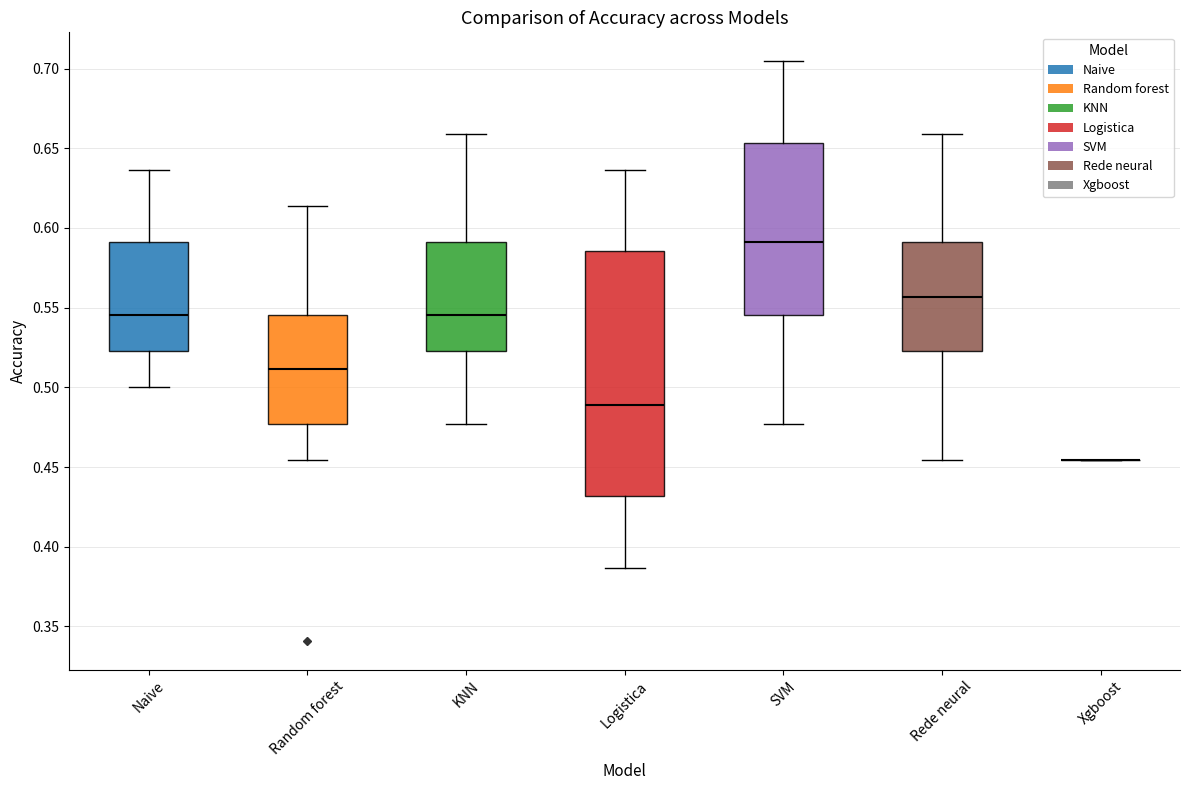

Where is the upper edge of the box for Rede neural on the y-axis? The values are not printed on the chart, so give them approximately, as read against the axis.

0.590